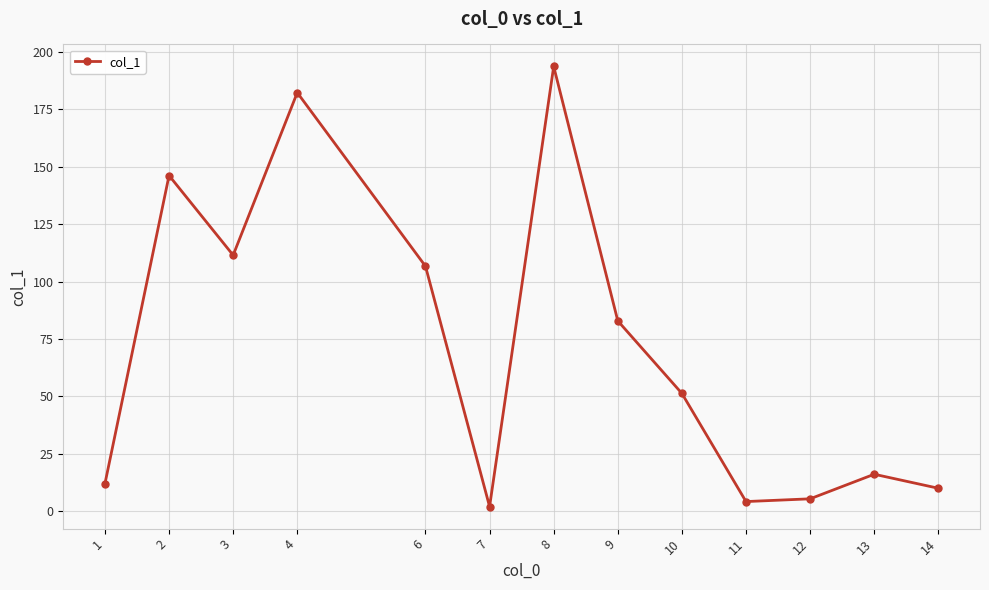

Where is the data nearest to the value 97?

6